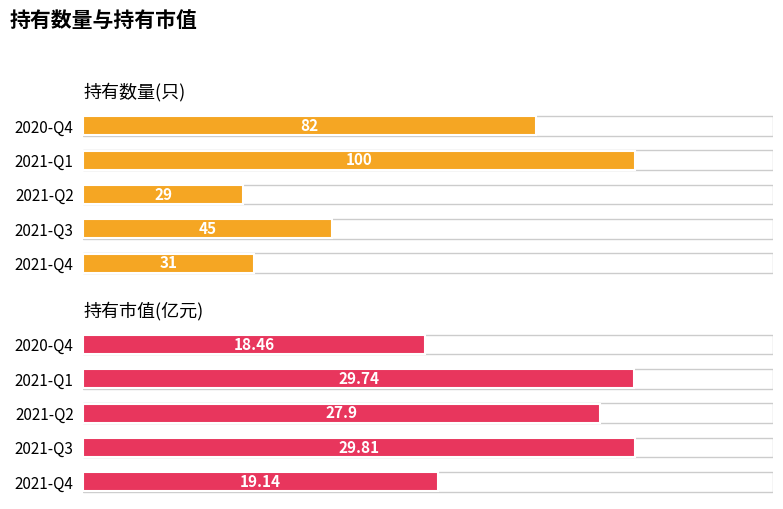

Reading right to left, list all the values displayed in this chart.

持有数量(只): 82.0	100.0	29.0	45.0	31.0
持有市值(亿元): 18.5	29.7	27.9	29.8	19.1